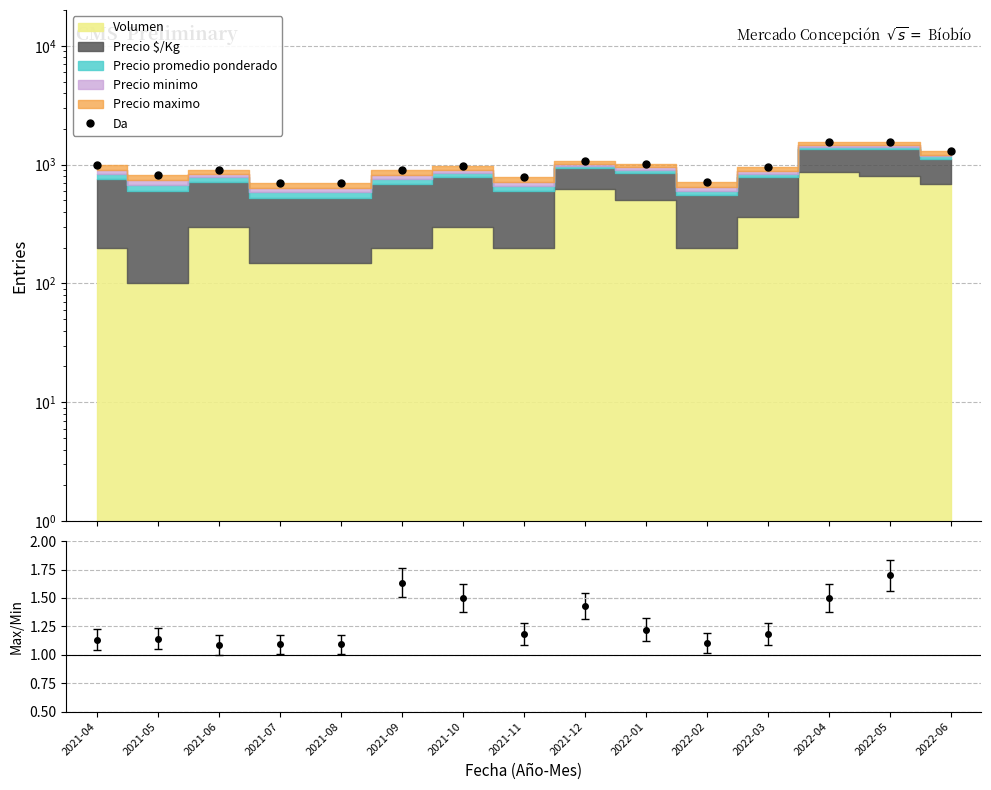

Where does the data first go above 956?

2021-04